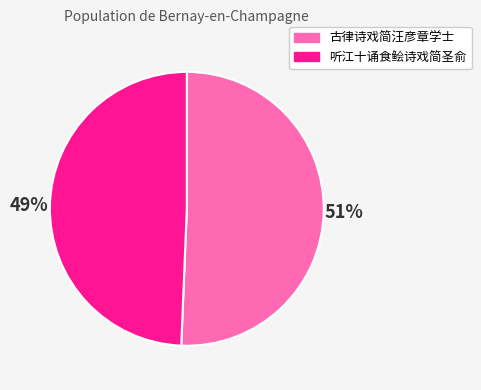

Between 听江十诵食鲙诗戏简圣俞 and 古律诗戏简汪彦章学士, which is larger?

古律诗戏简汪彦章学士